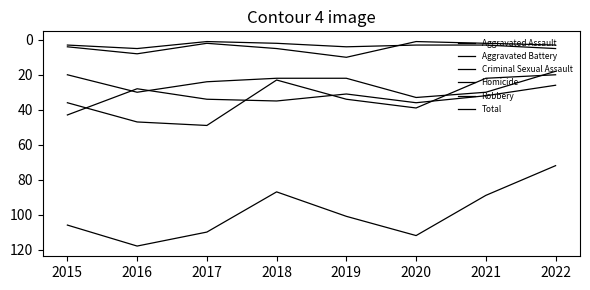

How many lines are shown in the chart?

6